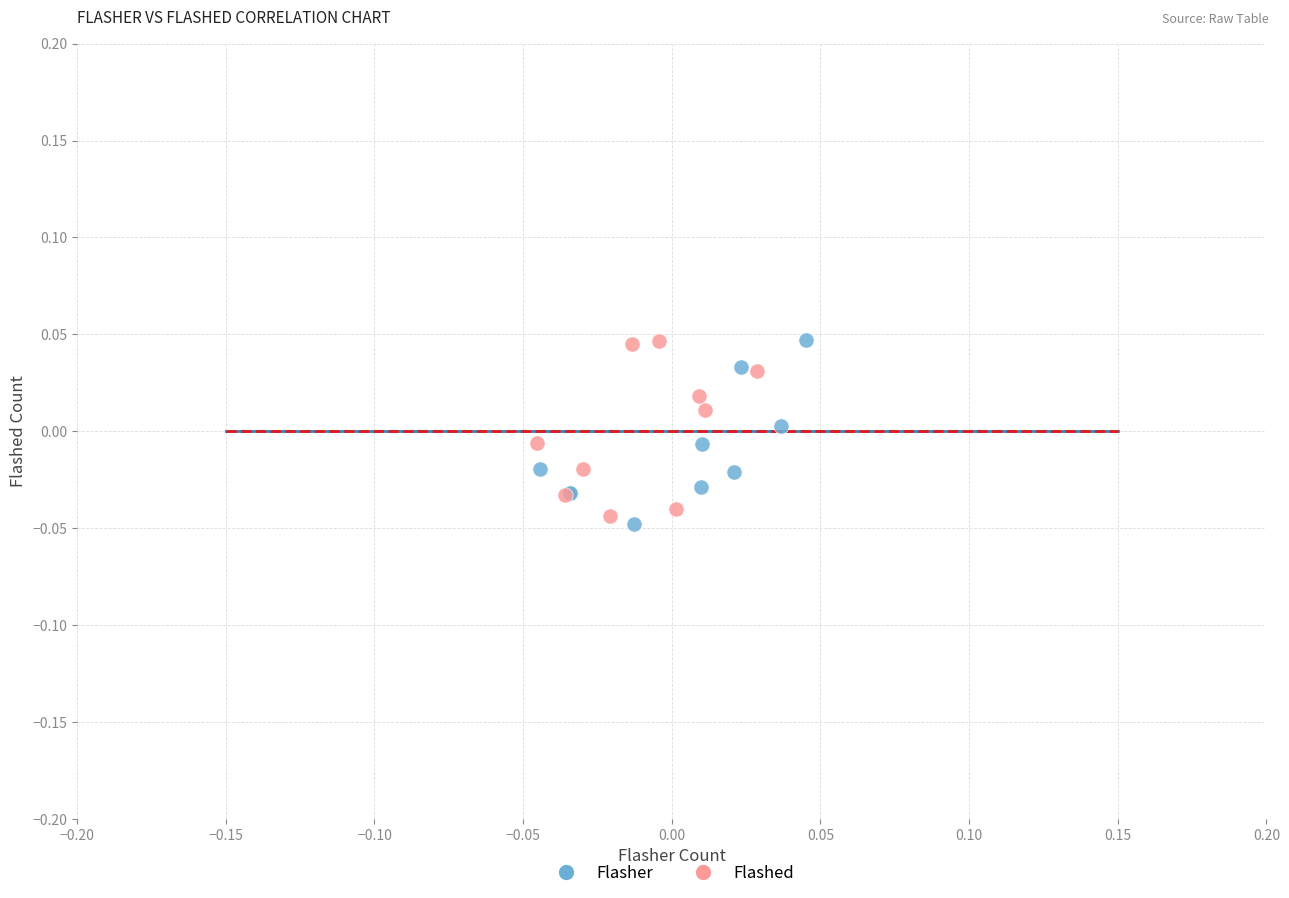

What are all the series names shown in the legend?

Flasher, Flashed